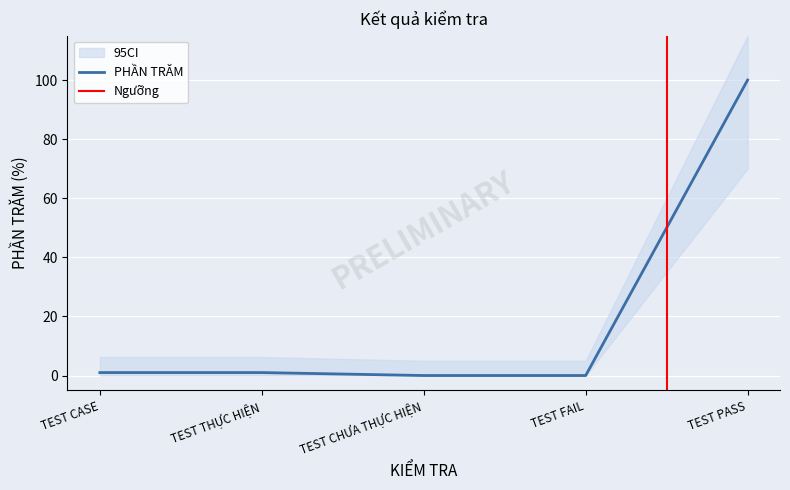

What is the difference between the second highest and minimum values?

1